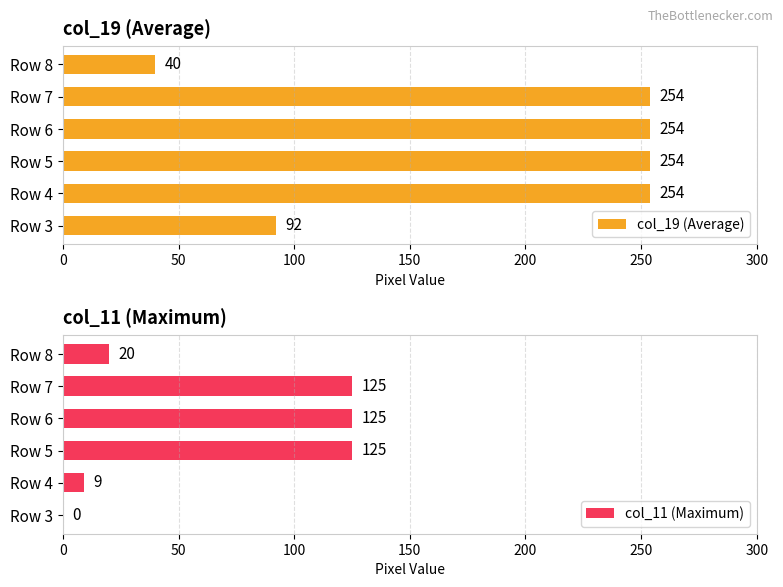

At how many categories does at least one series exceed 146?

4